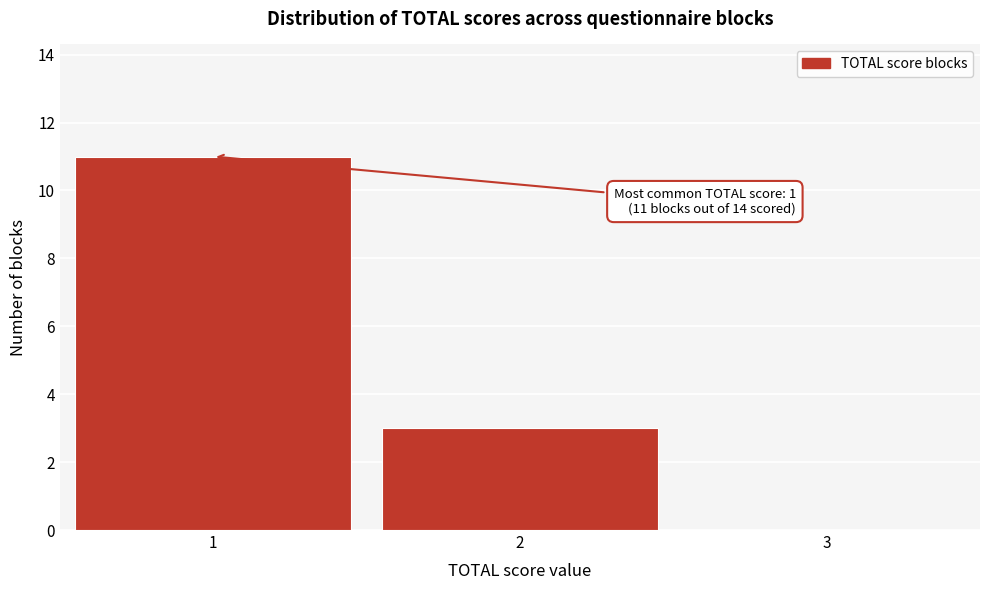

Which range on the x-axis has the tallest bar?

0.5 to 1.5